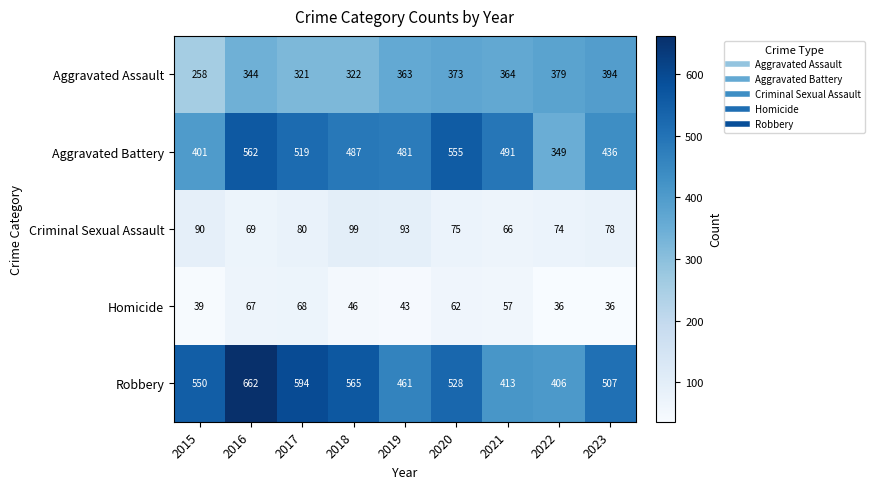

What is the spread (max minus min) of values at 2020?

493